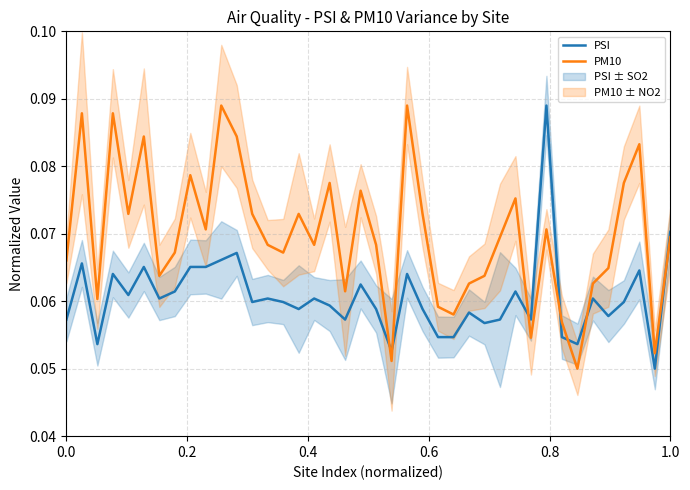

Which series has the largest range (max minus min)?

PSI